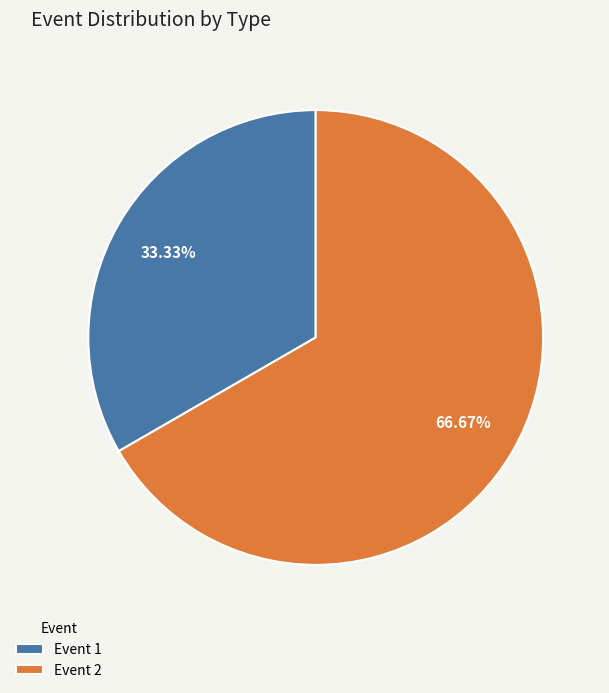

Rank the categories by value from highest to lowest.

Event 2, Event 1